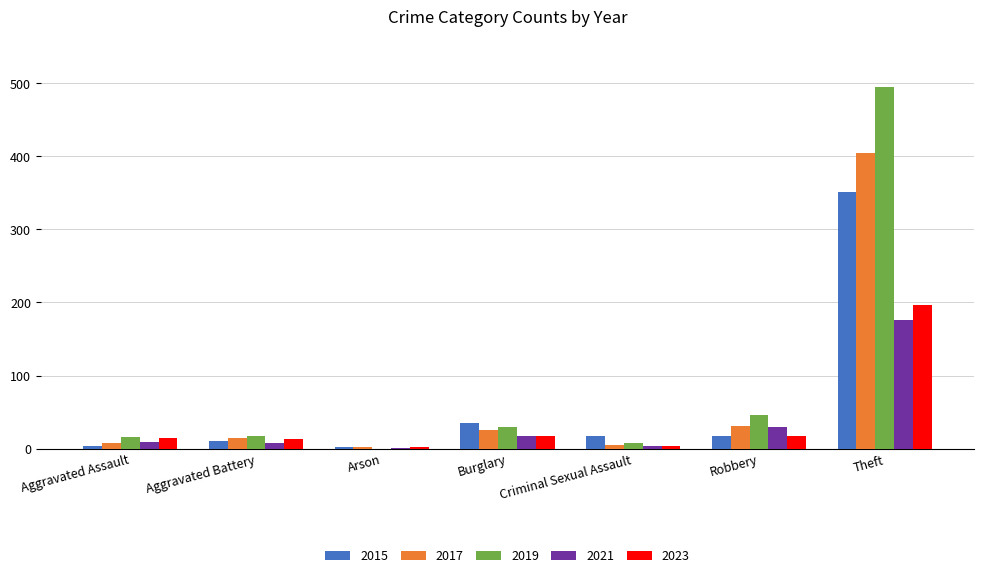

Are the bars grouped side by side (vs. stacked)?

Yes